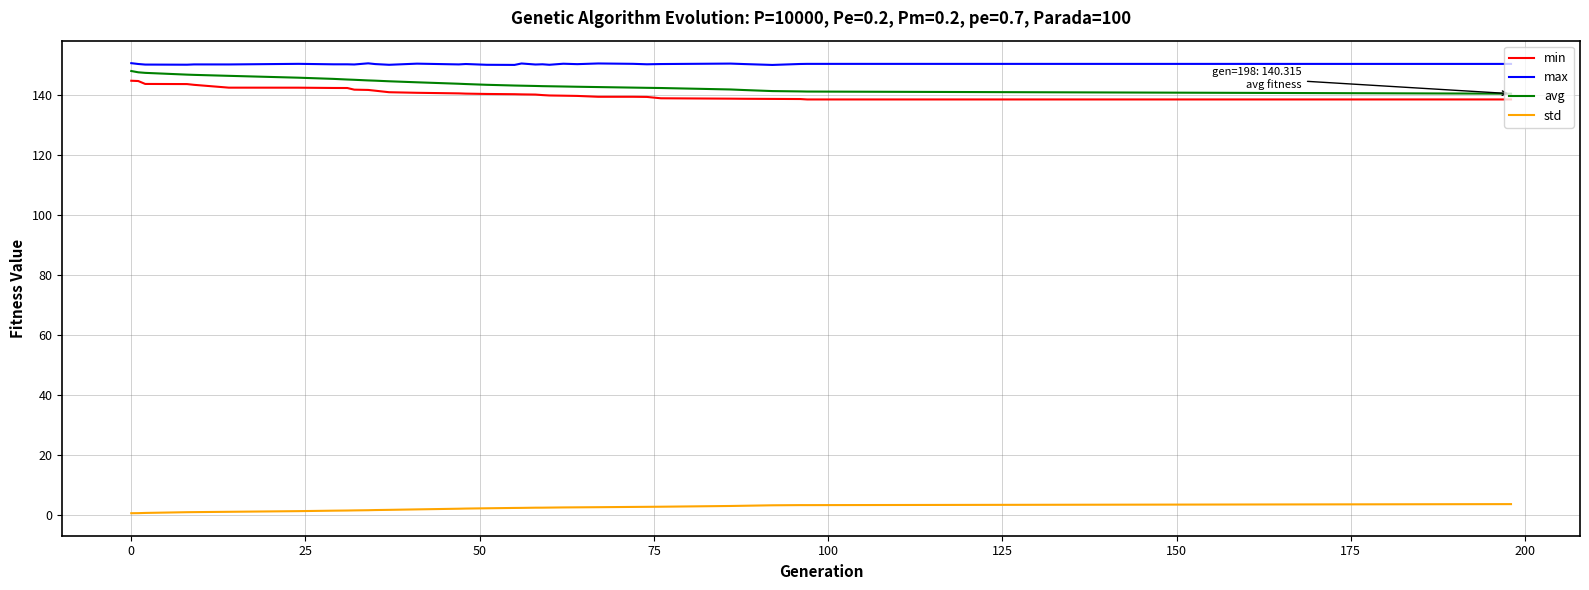

What is the difference between the maximum and minimum values in the avg series?

7.5